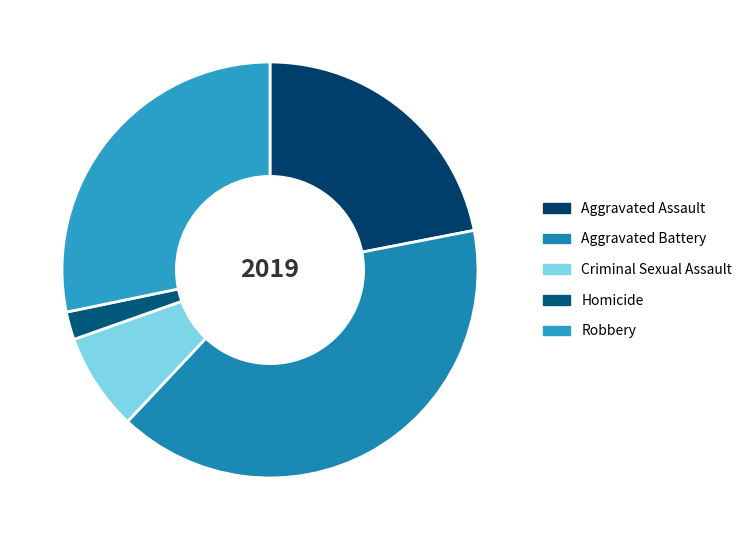

Which category has the smallest portion of the pie?

Homicide